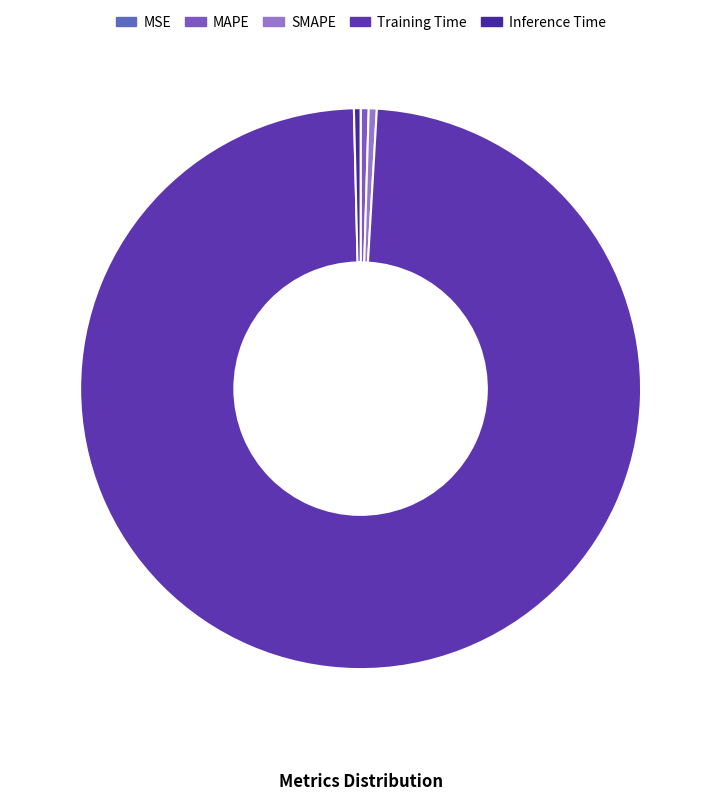

Is Training Time the majority of the pie?

Yes